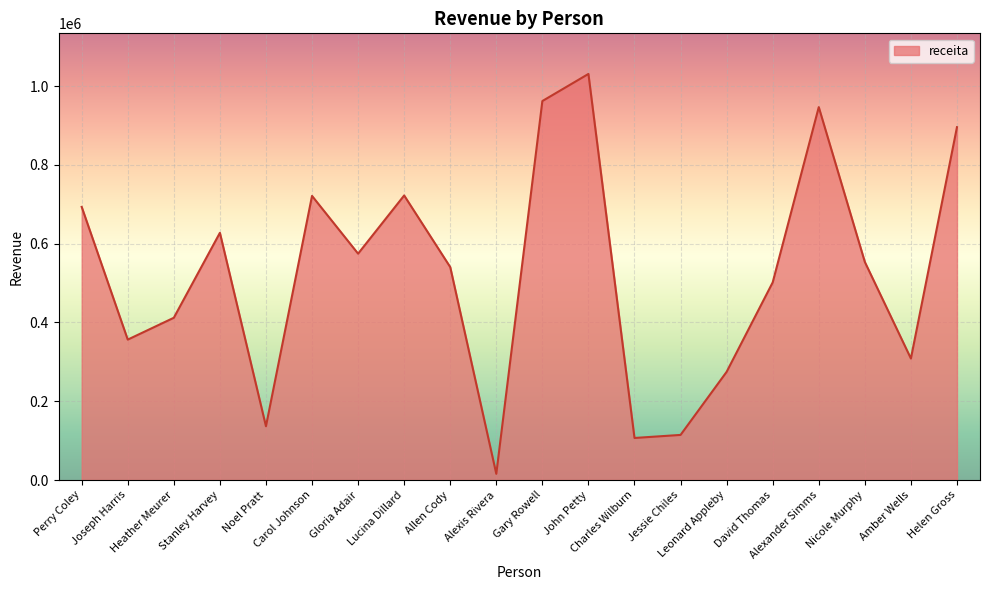

What is the difference between the maximum and minimum values?

1015379.3